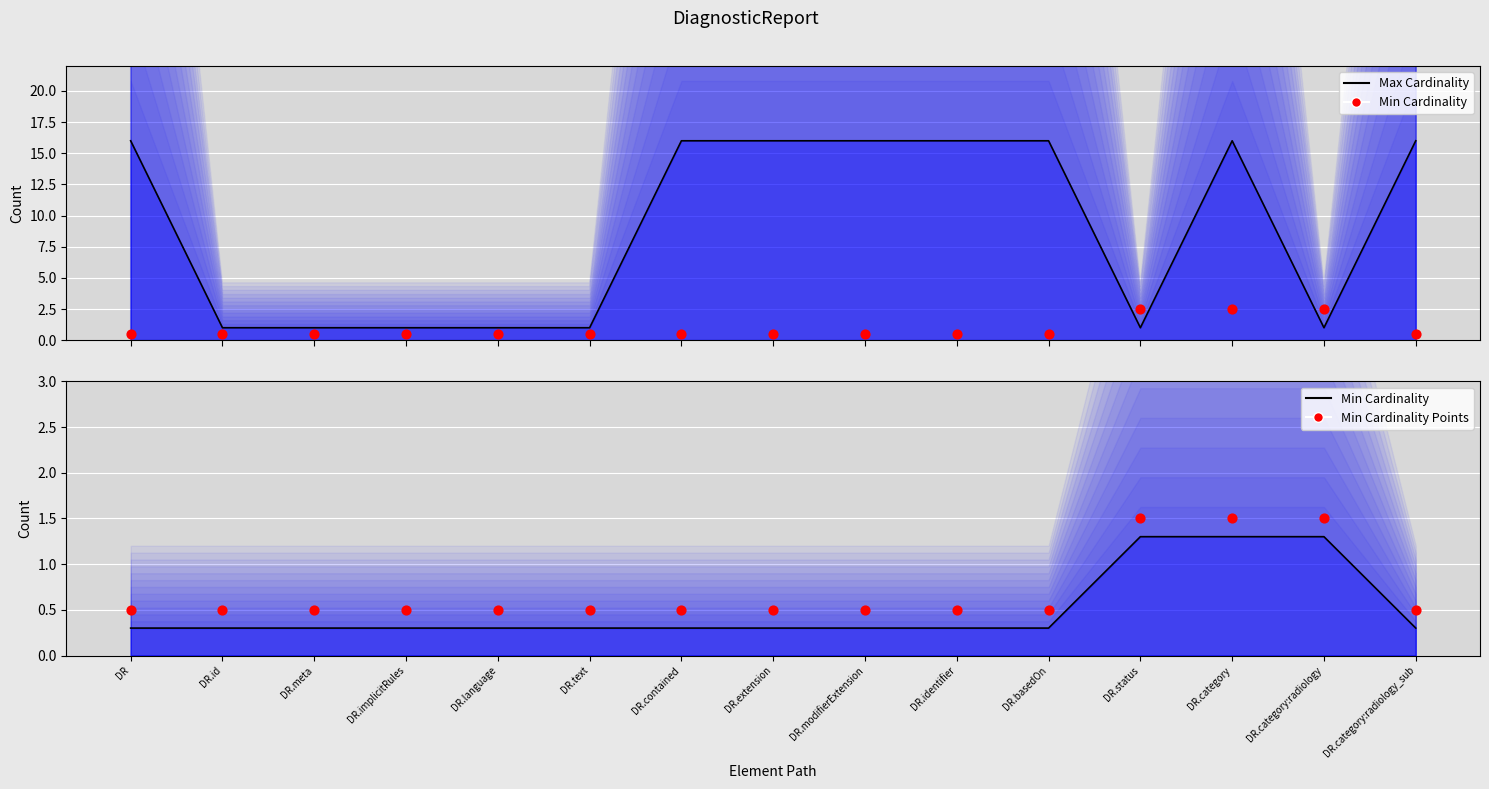

What are all the series names shown in the legend?

Max Cardinality (line), Min Cardinality, Min Cardinality (line), Min Cardinality Points